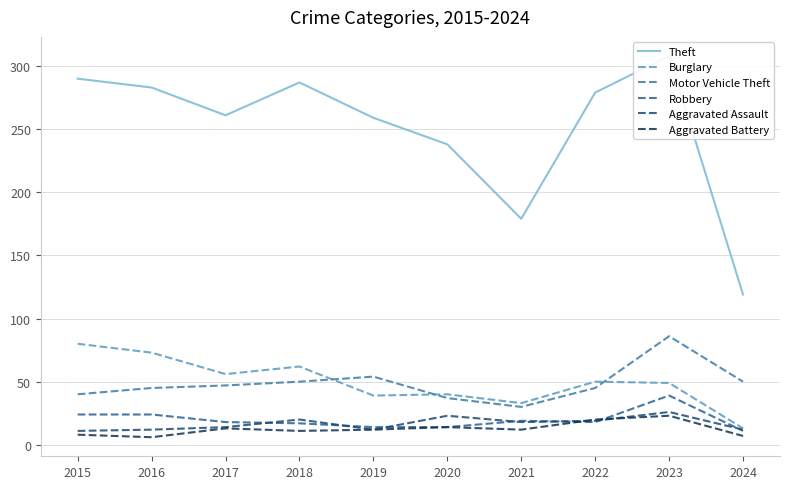

Count the number of data series in this chart.

6